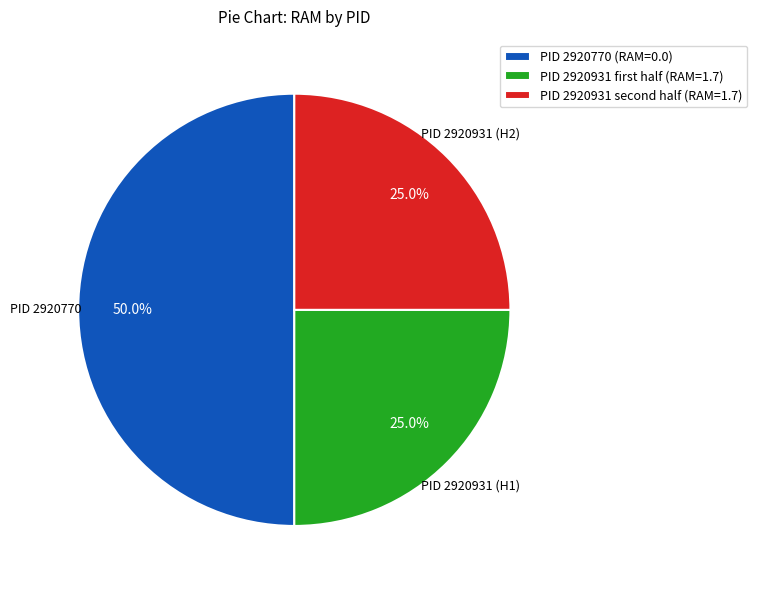

Which slice is the largest?

PID 2920770 (RAM=0.0)